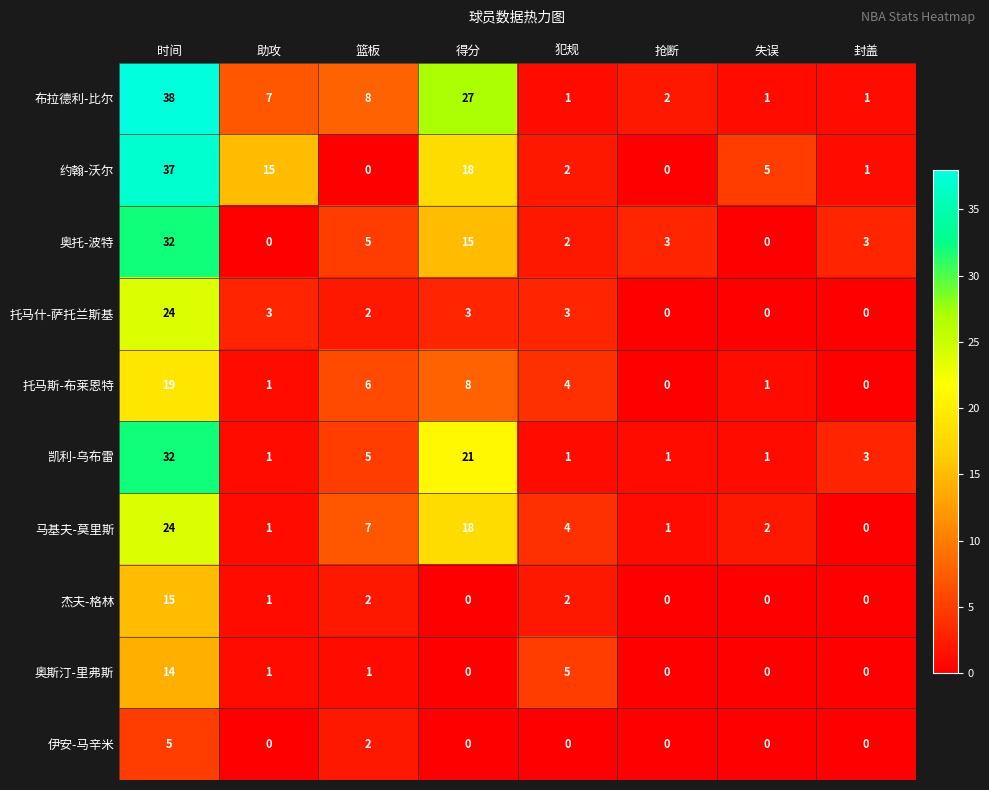

What is the total value across all series at 犯规?

24